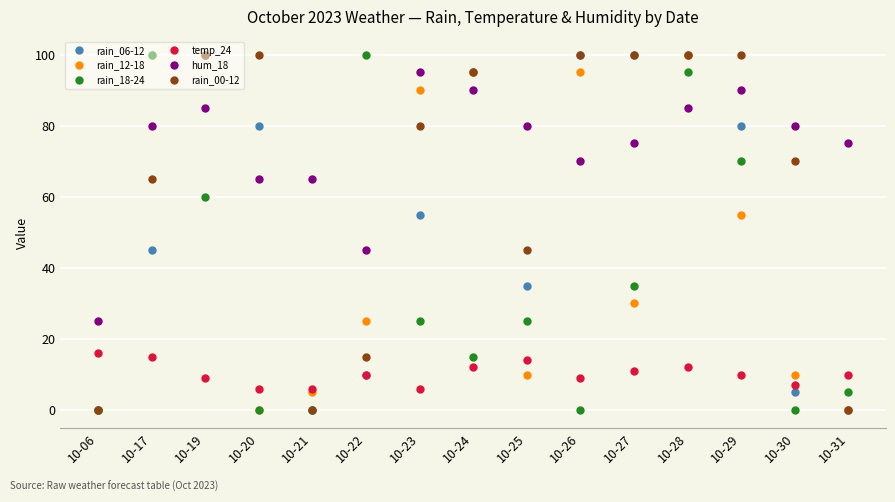

How many series are shown in this chart?

6